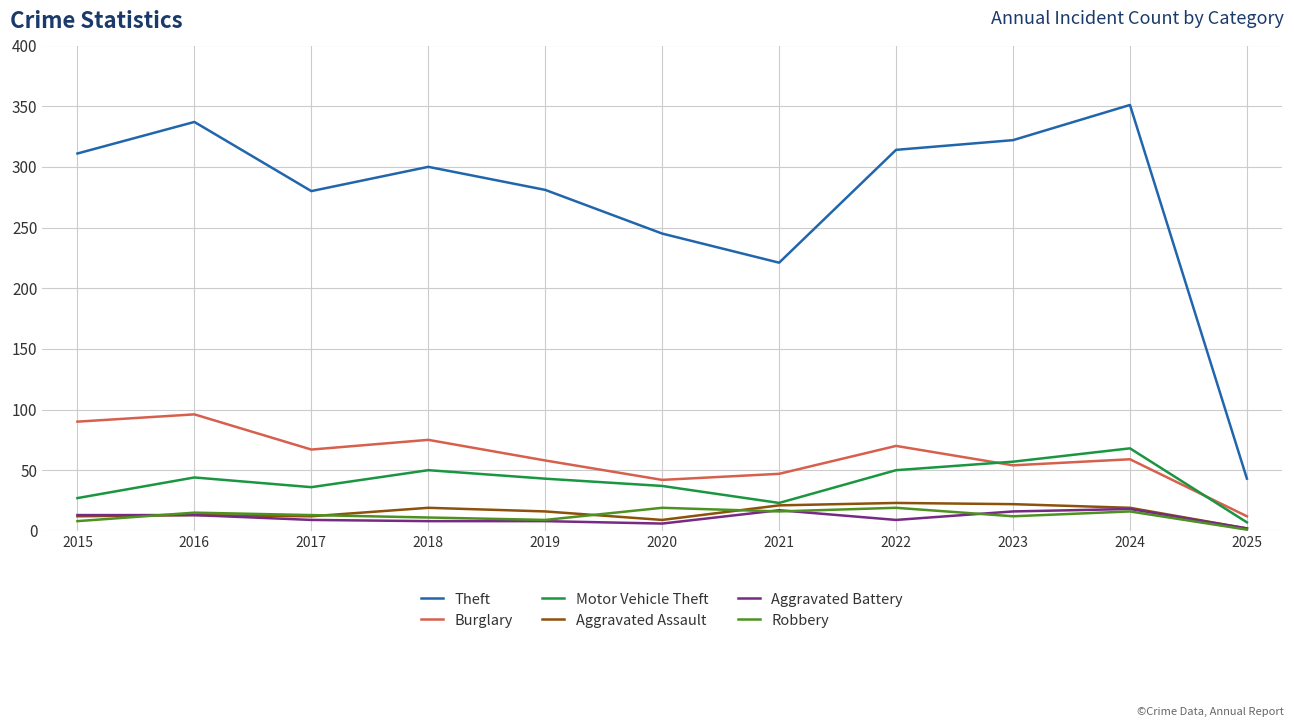

Is the value of Motor Vehicle Theft at 2022 greater than the value of Aggravated Assault at 2025?

Yes